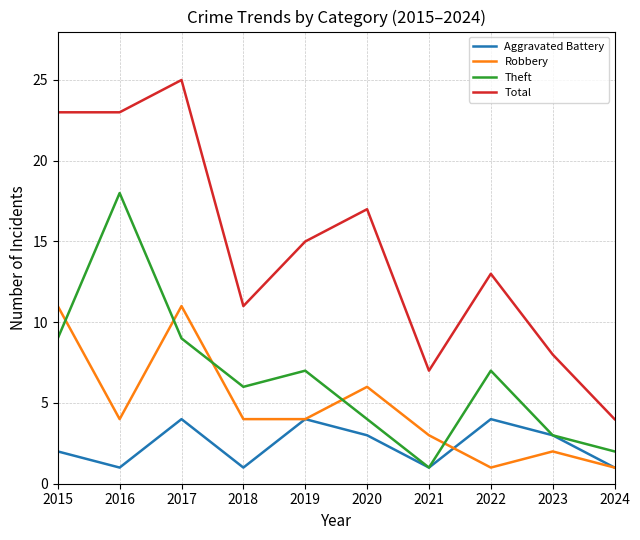

Reading left to right, list all the values displayed in this chart.

Aggravated Battery: 2015=2	2016=1	2017=4	2018=1	2019=4	2020=3	2021=1	2022=4	2023=3	2024=1
Robbery: 2015=11	2016=4	2017=11	2018=4	2019=4	2020=6	2021=3	2022=1	2023=2	2024=1
Theft: 2015=9	2016=18	2017=9	2018=6	2019=7	2020=4	2021=1	2022=7	2023=3	2024=2
Total: 2015=23	2016=23	2017=25	2018=11	2019=15	2020=17	2021=7	2022=13	2023=8	2024=4